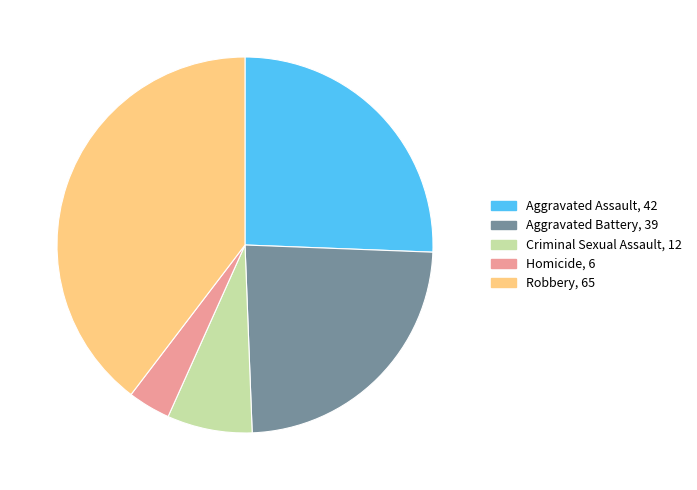

Which slice is the largest?

Robbery